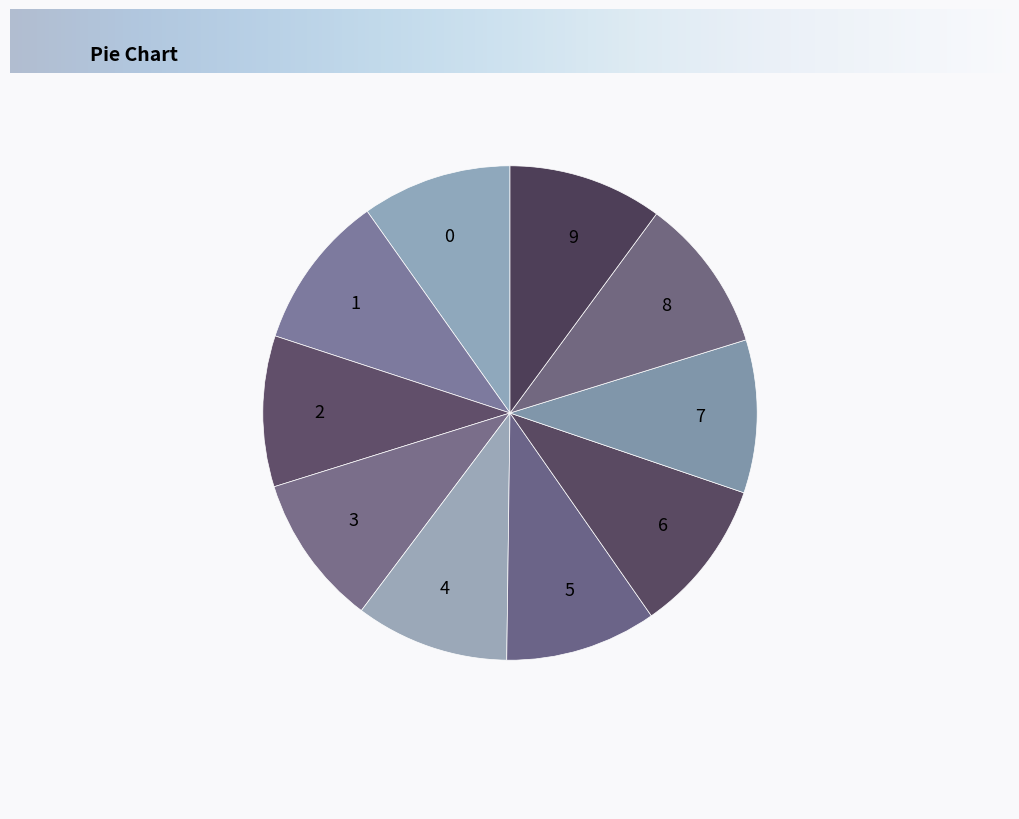

True or false: 0 accounts for 10% of the total.

True